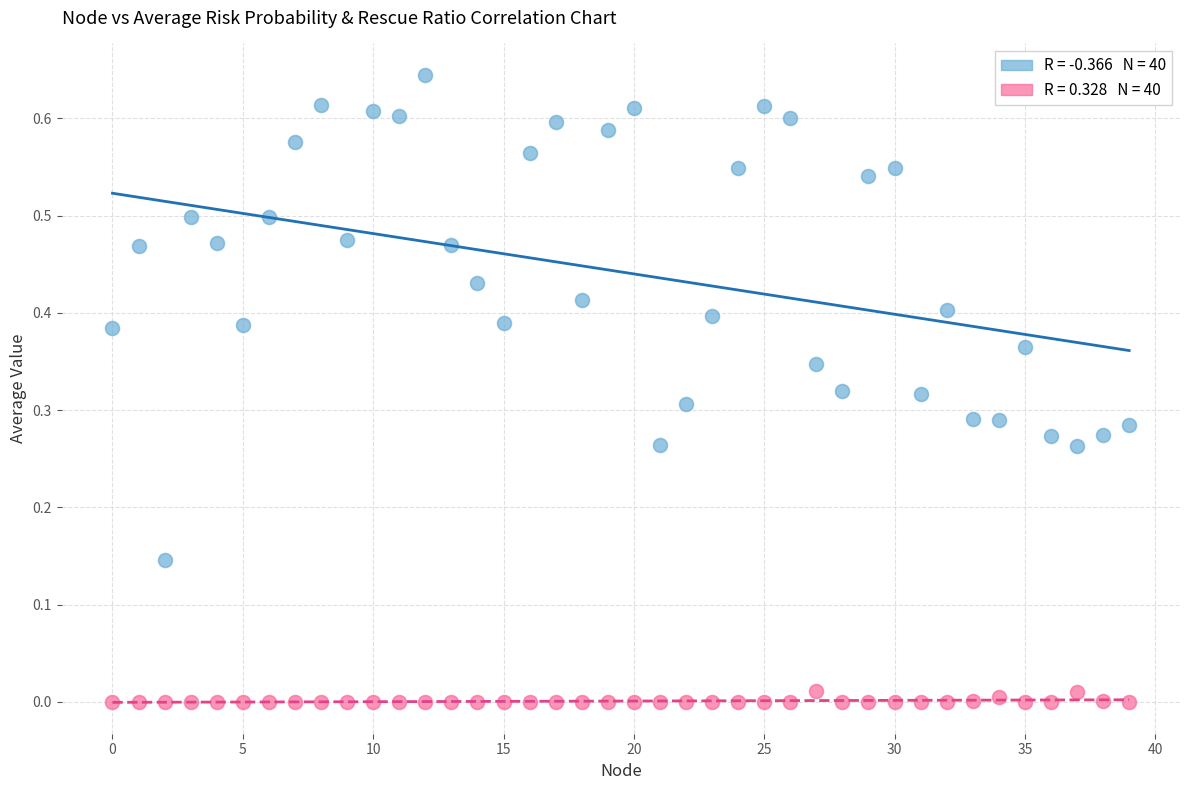

How many data points are displayed?

80